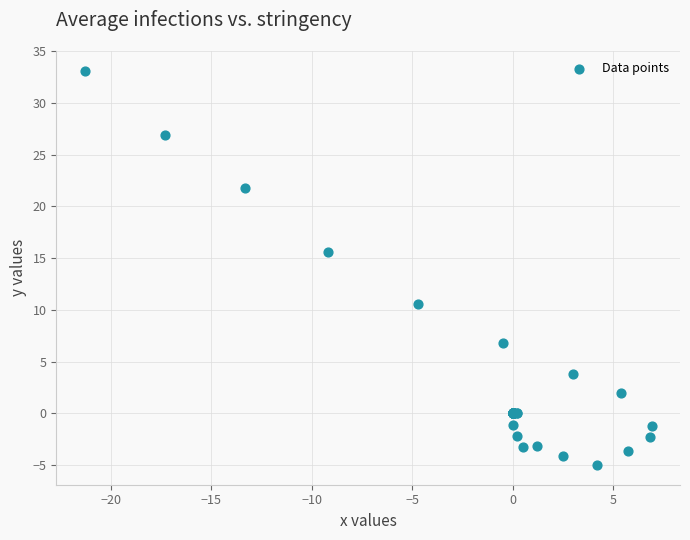

What Y value in the scatter plot is closest to 14?

15.6